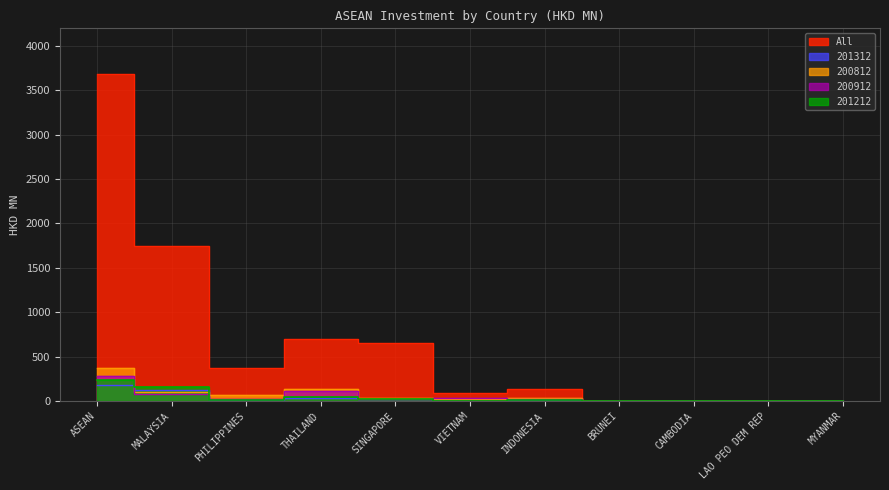

Which category has the highest value across all series?

ASEAN